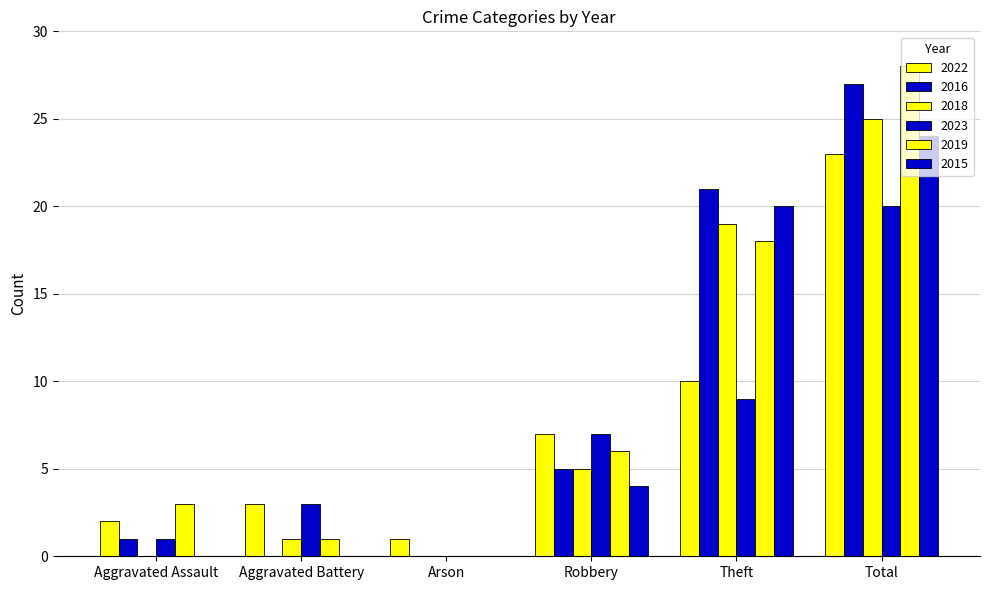

How many categories are shown in the chart?

6